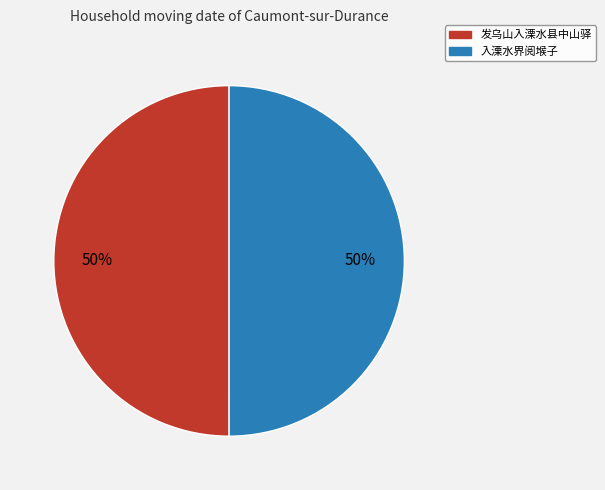

To the nearest percent, what is the average slice percentage?

50%